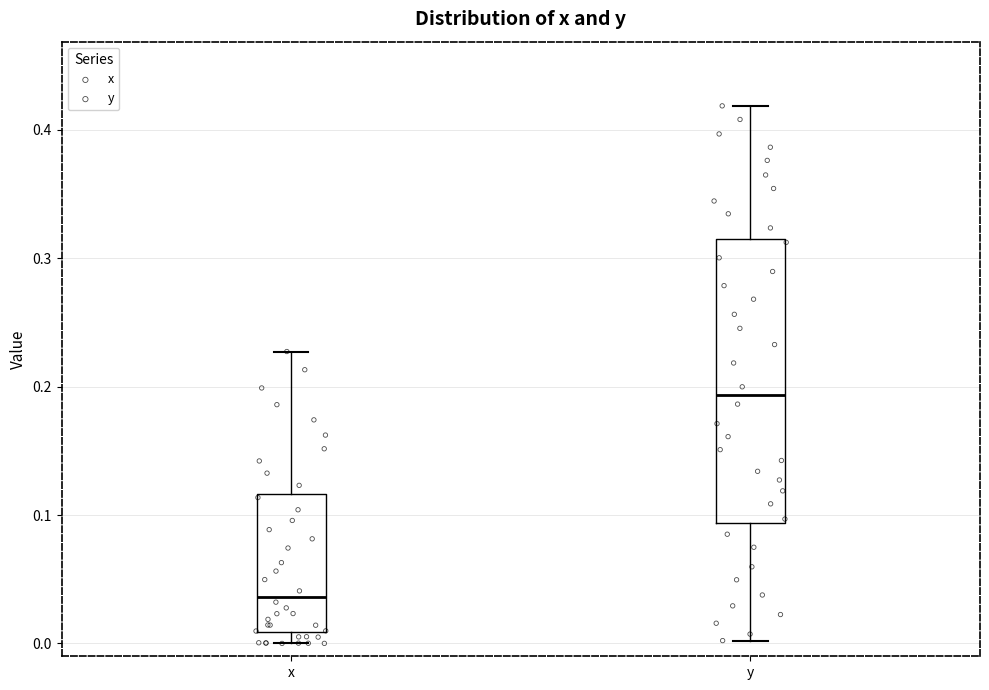

Reading left to right, read every box against the y-axis: the position of its median line, the range the box covers, and the ends of its whiskers. The values are not printed on the chart, so give them approximately, as read against the axis.

x: median 0.04, box 0.01 to 0.12, whiskers 0.00 to 0.23
y: median 0.19, box 0.09 to 0.32, whiskers 0.00 to 0.42